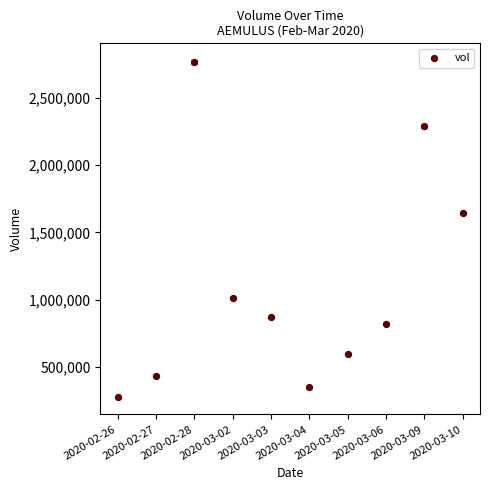

What is the average Y value?

1105550